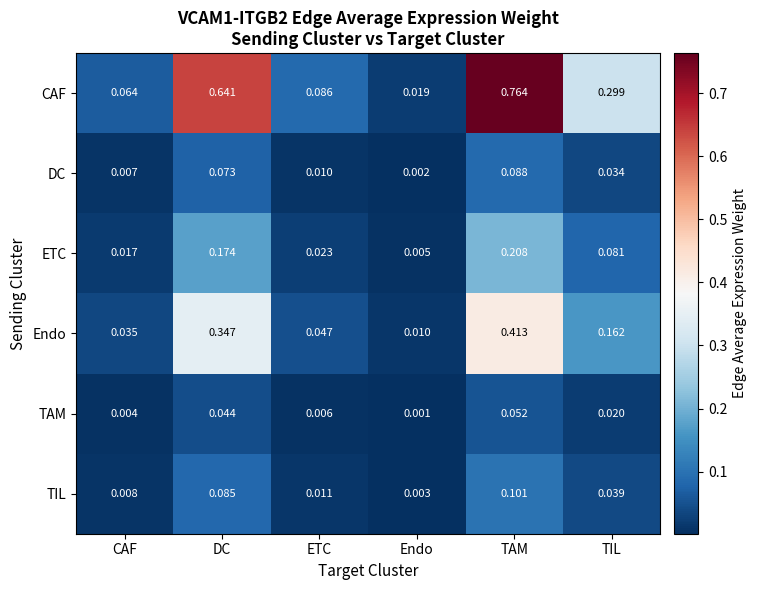

Between CAF and Endo, which series saw the biggest shift?

CAF